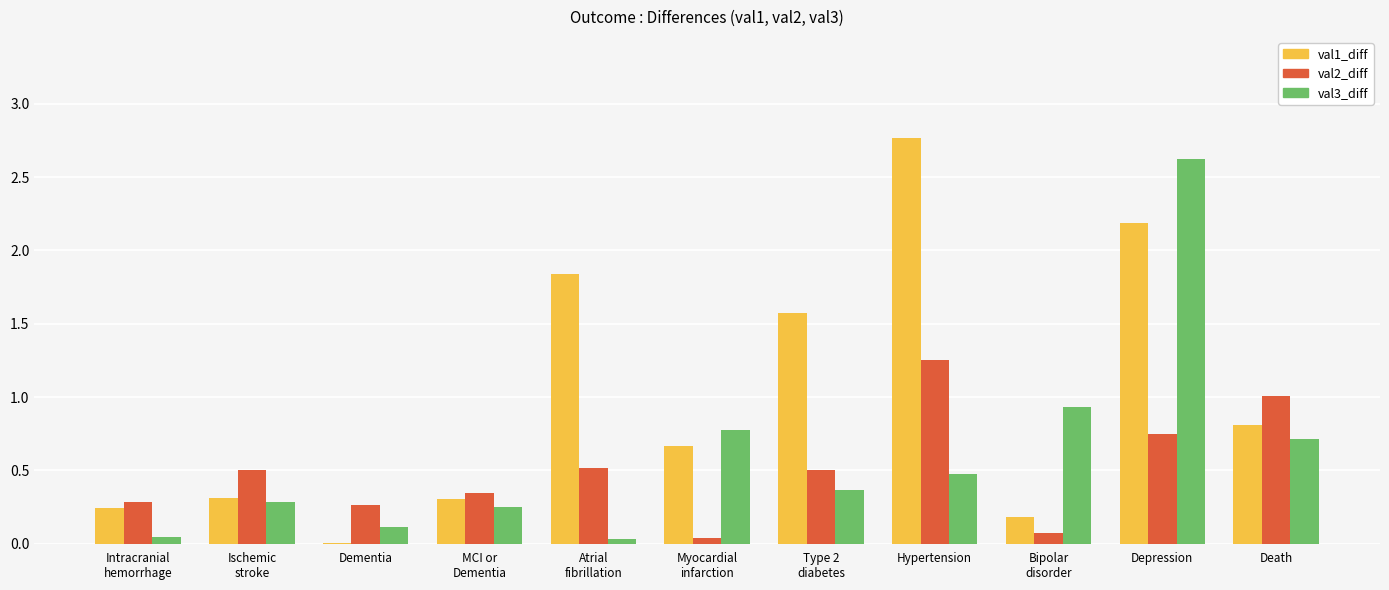

The val2_diff series shows 0.5 at Type 2
diabetes. True or false?

True